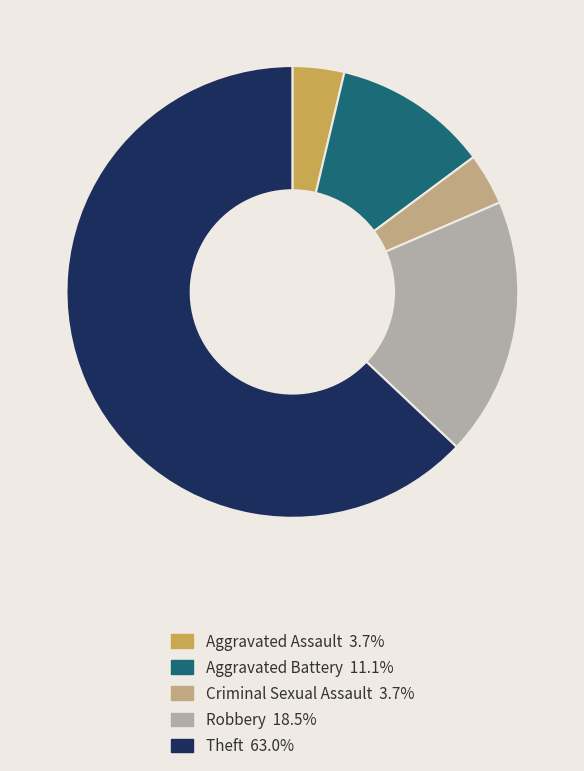

What is the ratio of the value at Robbery to the value at Theft?

0.3